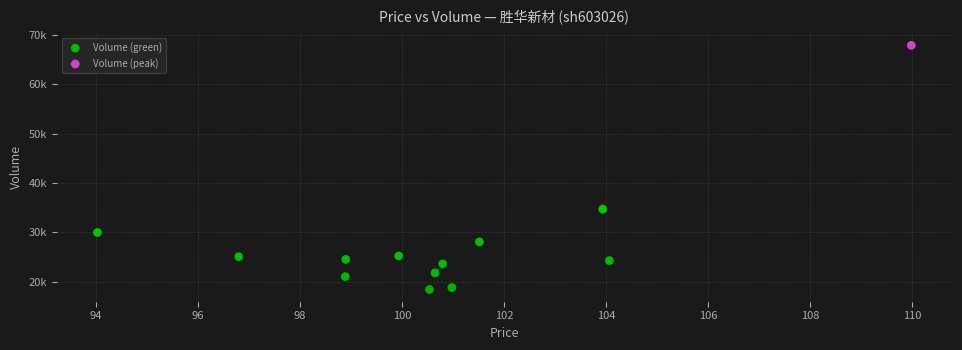

What are all the series names shown in the legend?

Volume (green), Volume (peak)